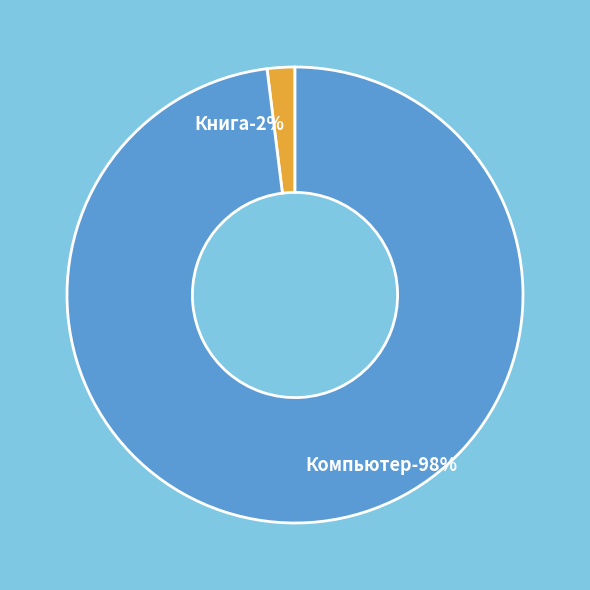

Is there any slice that represents more than half of the pie?

Yes